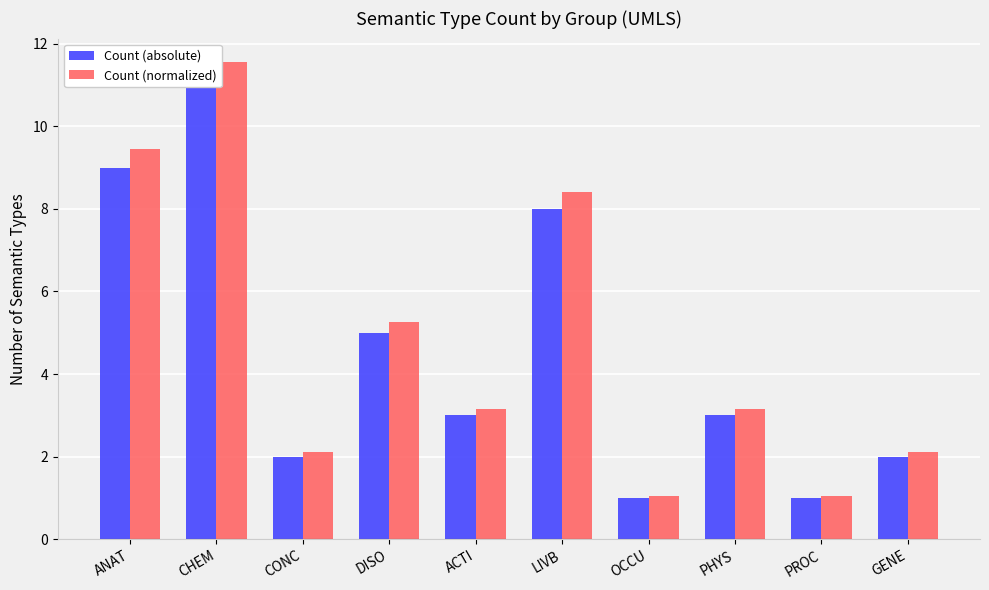

Rank the categories by Count (absolute) value from lowest to highest.

OCCU, PROC, CONC, GENE, ACTI, PHYS, DISO, LIVB, ANAT, CHEM